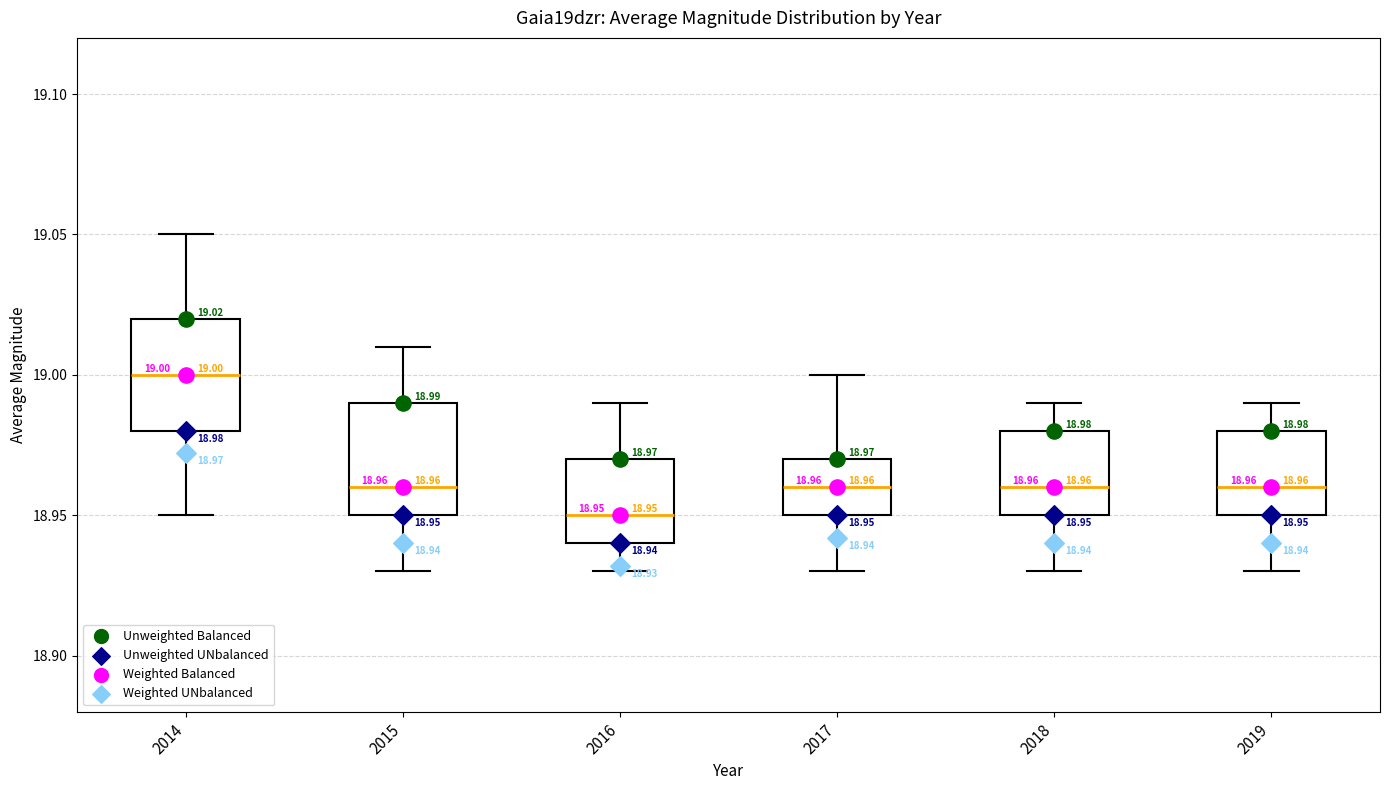

Which box has the lowest median line?

2016